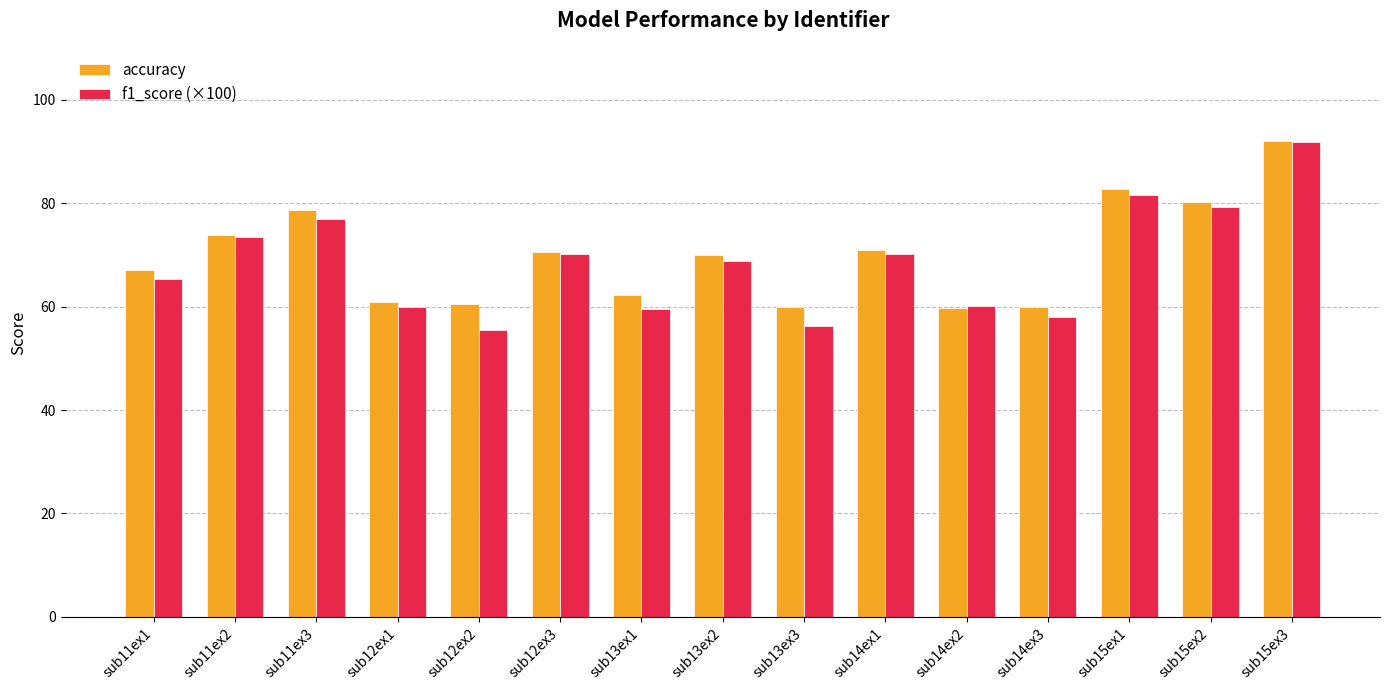

At how many categories does at least one series exceed 75?

4